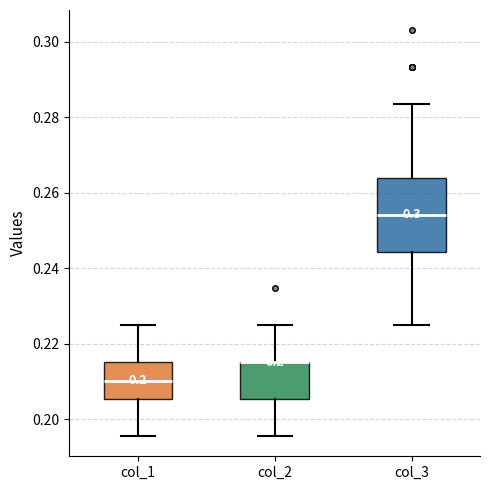

Reading left to right, read every box against the y-axis: the position of its median line, the range the box covers, and the ends of its whiskers. The values are not printed on the chart, so give them approximately, as read against the axis.

col_1: median 0.210, box 0.206 to 0.216, whiskers 0.196 to 0.224
col_2: median 0.216 (drawn on the box's upper edge), box 0.206 to 0.216, whiskers 0.196 to 0.224
col_3: median 0.254, box 0.244 to 0.264, whiskers 0.224 to 0.284